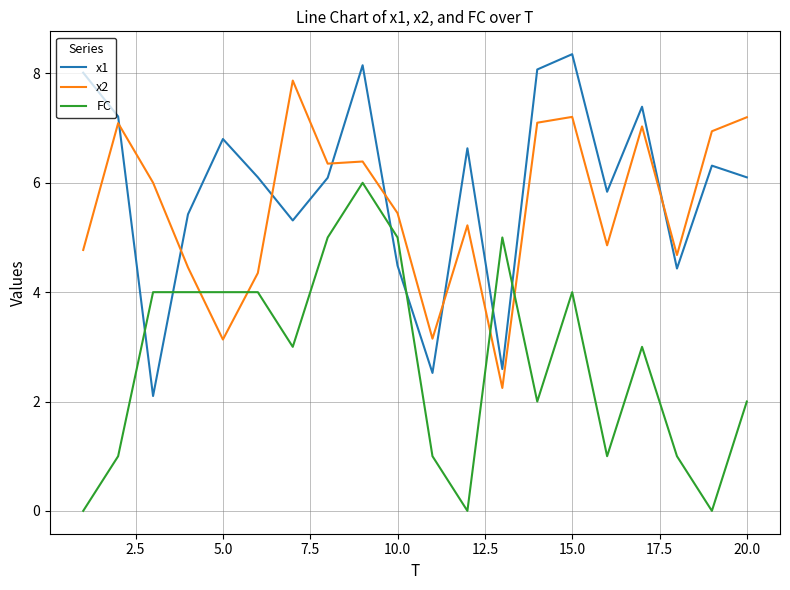

How many interior local valleys does the x1 series have?

6